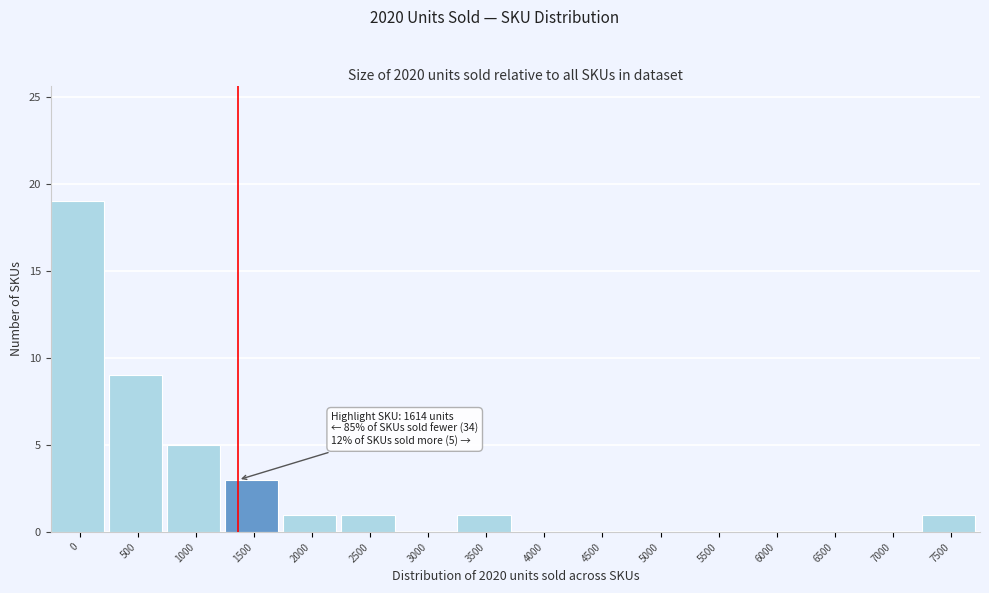

Reading right to left, extract all data points from this chart.

7500=1	7000=0	6500=0	6000=0	5500=0	5000=0	4500=0	4000=0	3500=1	3000=0	2500=1	2000=1	1500=3	1000=5	500=9	0=19